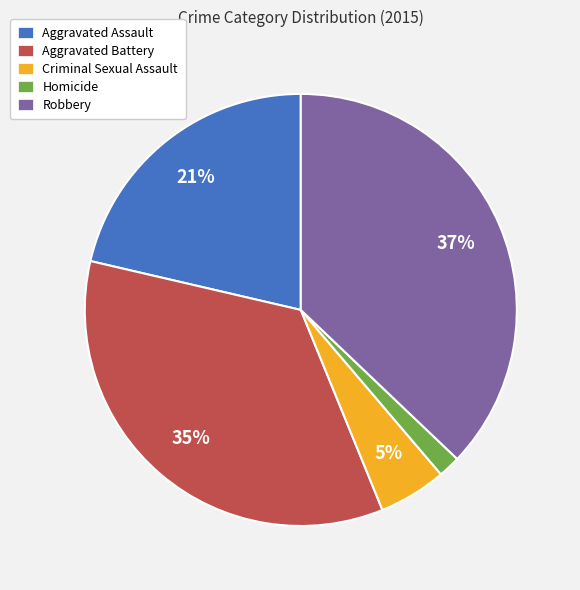

The Homicide slice represents 14% of the pie. True or false?

False